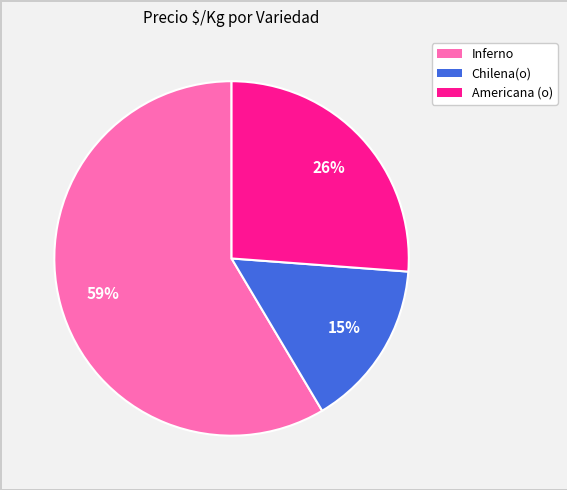

Is there any slice that represents more than half of the pie?

Yes